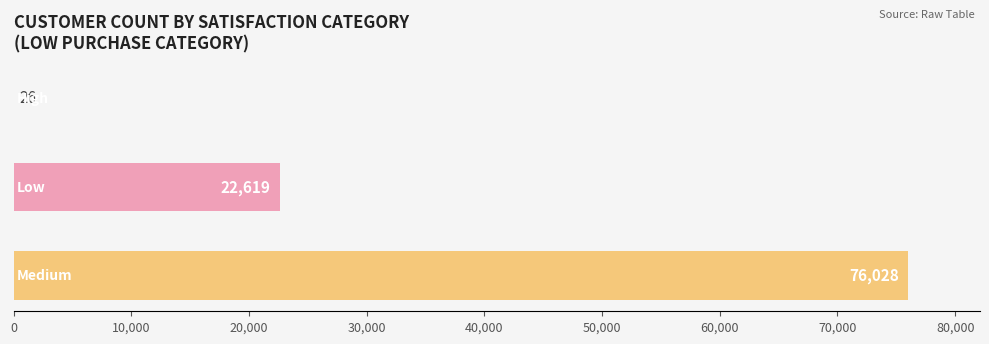

What is the maximum value shown in the chart?

76028